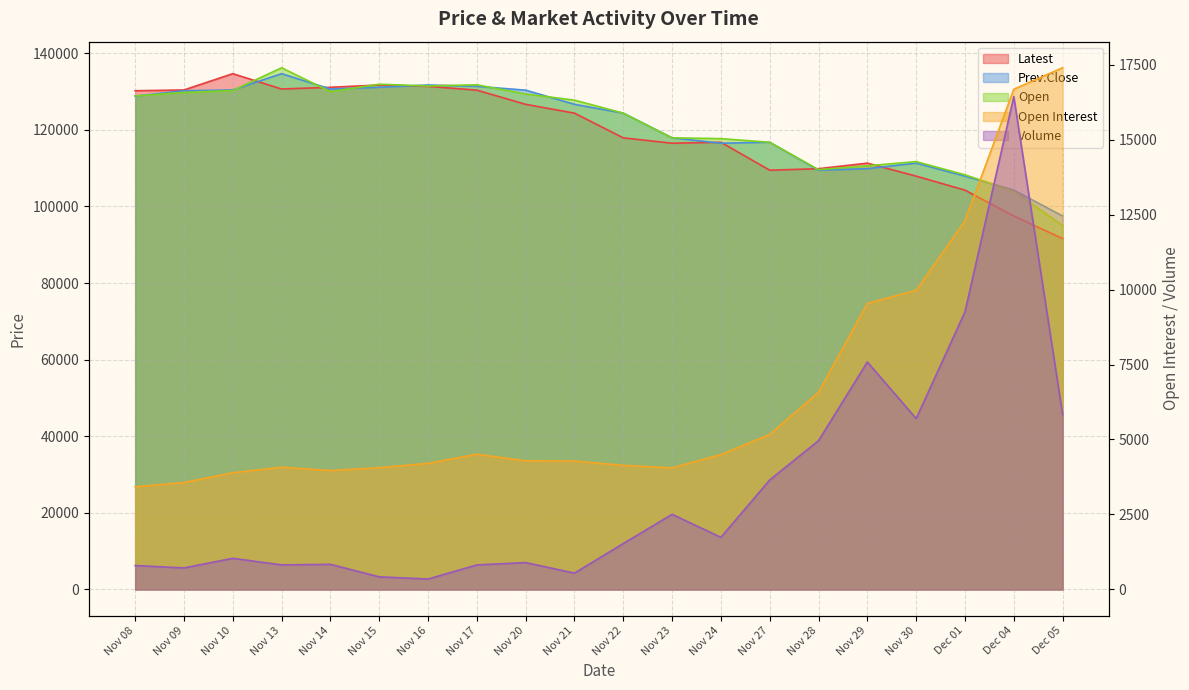

Count the number of categories in the chart.

20